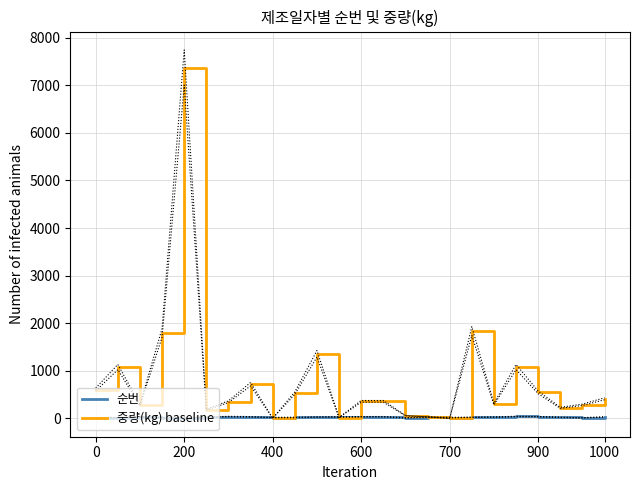

At how many categories does at least one series exceed 1224?

4